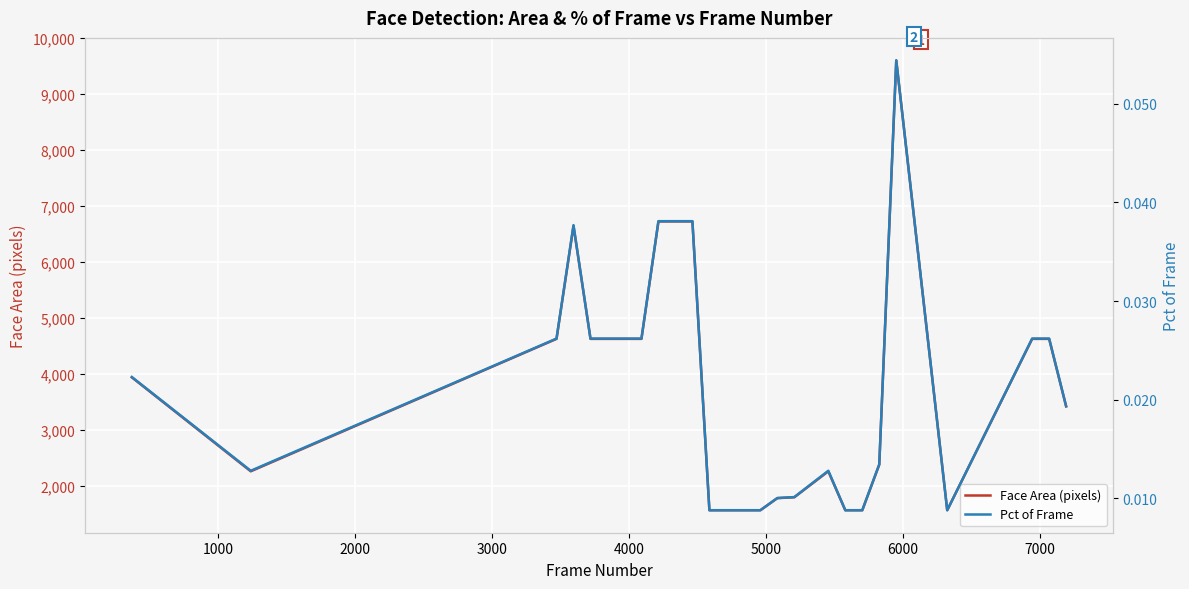

What is the highest value of the Pct of Frame series?

0.1